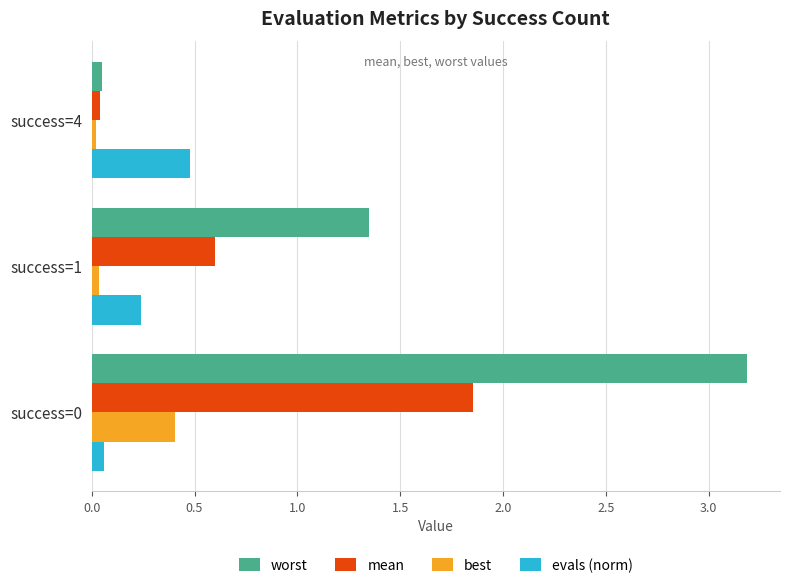

Which series has the widest spread of values?

worst